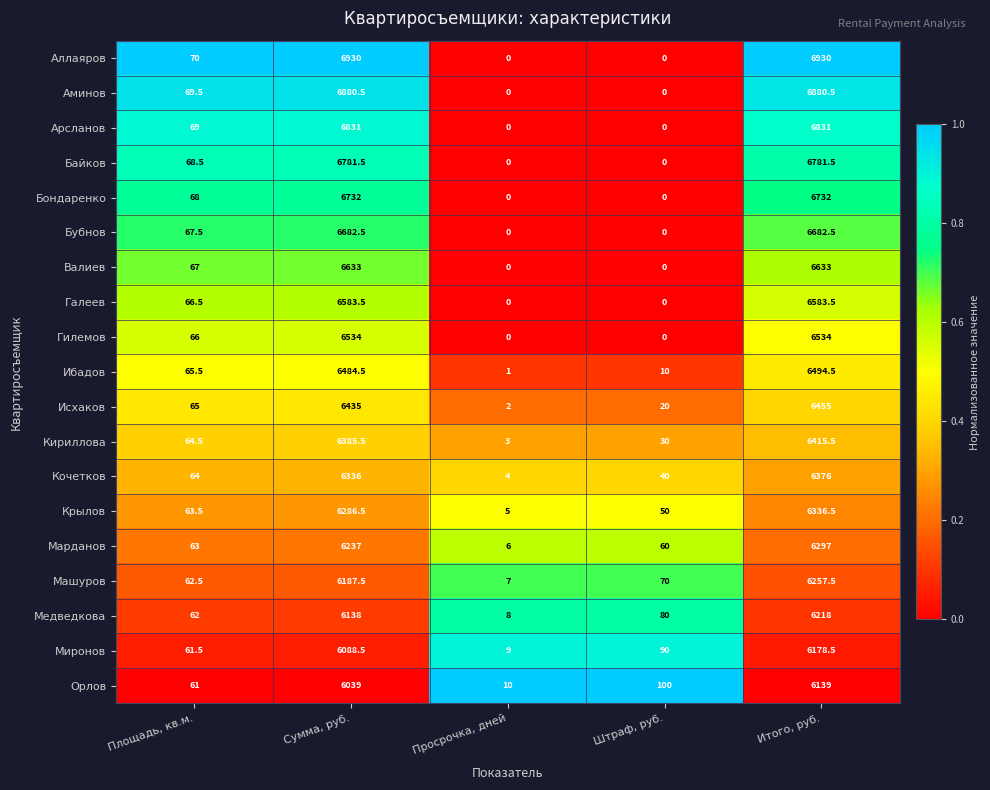

What is the difference between the highest and lowest values at Штраф, руб.?

100.0